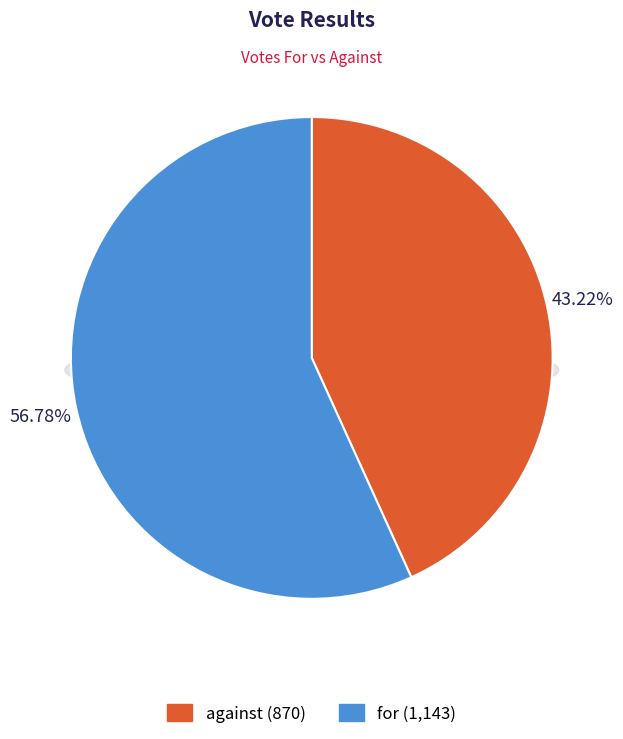

Which category has the biggest portion of the pie?

for